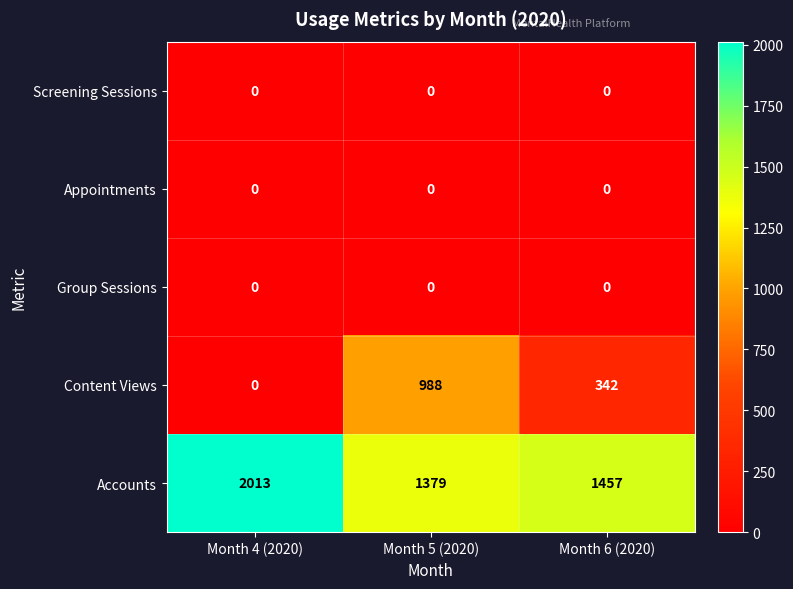

How many data points does each series have?

3